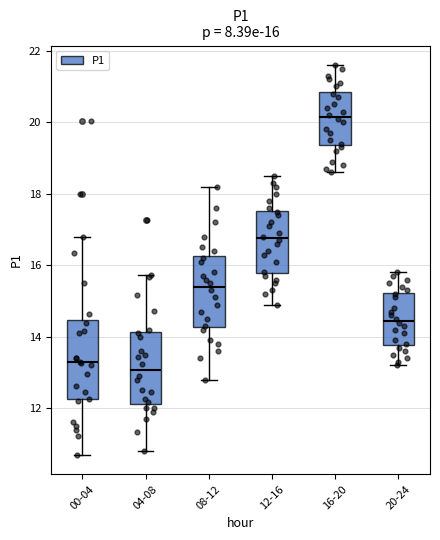

Which box has the lowest median line?

04-08